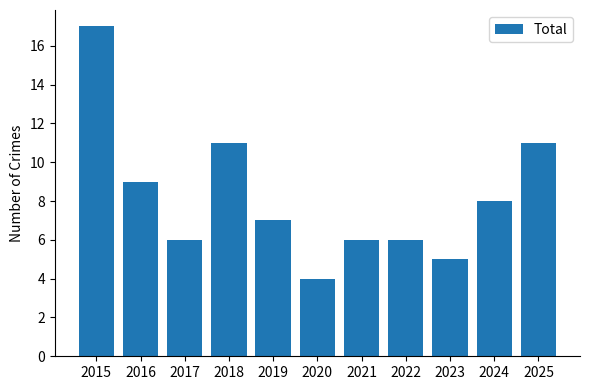

Which label corresponds to the smallest value in the chart?

2020